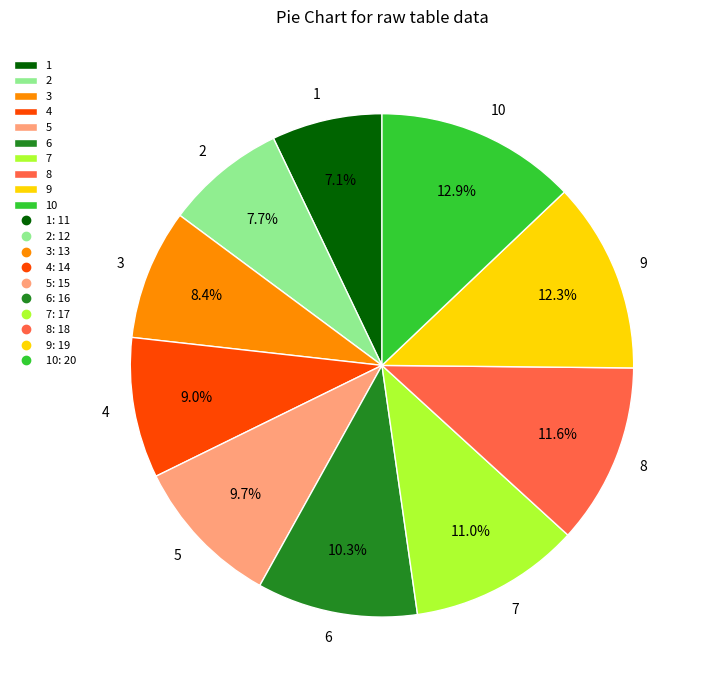

To the nearest percent, what portion does 7 represent?

11%